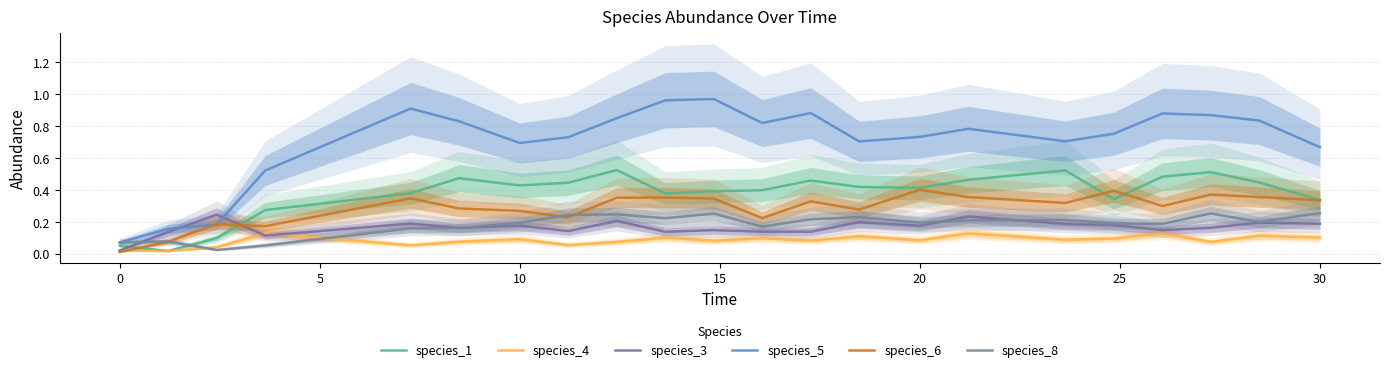

Reading left to right, list all the values displayed in this chart.

species_1: 0.1	0.0	0.1	0.3	0.4	0.5	0.4	0.4	0.5	0.4	0.4	0.4	0.5	0.4	0.4	0.5	0.5	0.3	0.5	0.5	0.4	0.3
species_4: 0.0	0.0	0.0	0.1	0.1	0.1	0.1	0.1	0.1	0.1	0.1	0.1	0.1	0.1	0.1	0.1	0.1	0.1	0.1	0.1	0.1	0.1
species_3: 0.0	0.1	0.2	0.1	0.2	0.2	0.2	0.1	0.2	0.1	0.1	0.1	0.1	0.2	0.2	0.2	0.2	0.2	0.1	0.2	0.2	0.2
species_5: 0.1	0.2	0.2	0.5	0.9	0.8	0.7	0.7	0.8	1.0	1.0	0.8	0.9	0.7	0.7	0.8	0.7	0.8	0.9	0.9	0.8	0.7
species_6: 0.0	0.1	0.2	0.2	0.3	0.3	0.3	0.2	0.4	0.4	0.3	0.2	0.3	0.3	0.4	0.4	0.3	0.4	0.3	0.4	0.4	0.3
species_8: 0.1	0.1	0.0	0.1	0.2	0.2	0.2	0.2	0.2	0.2	0.3	0.2	0.2	0.2	0.2	0.2	0.2	0.2	0.2	0.3	0.2	0.3